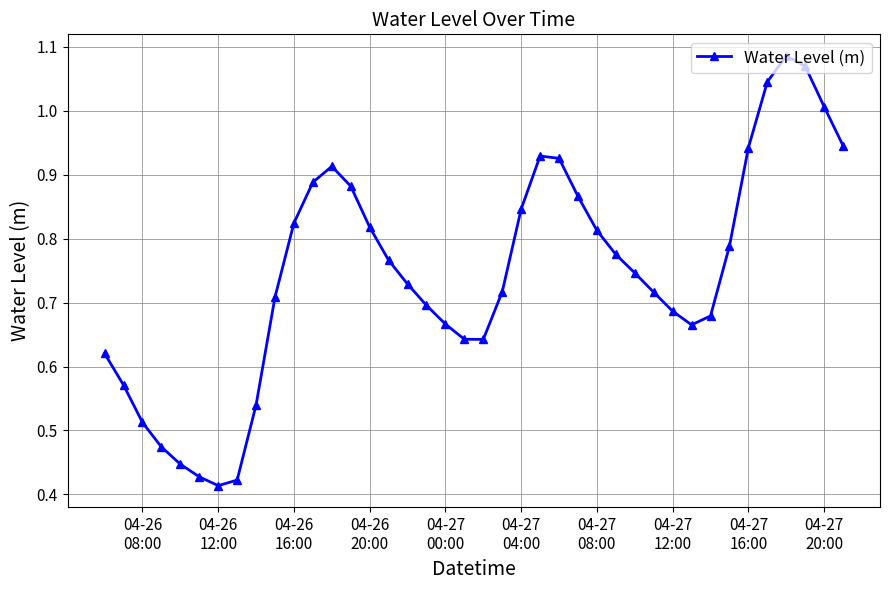

True or false: there are more than 1 points higher than both neighbors.

True